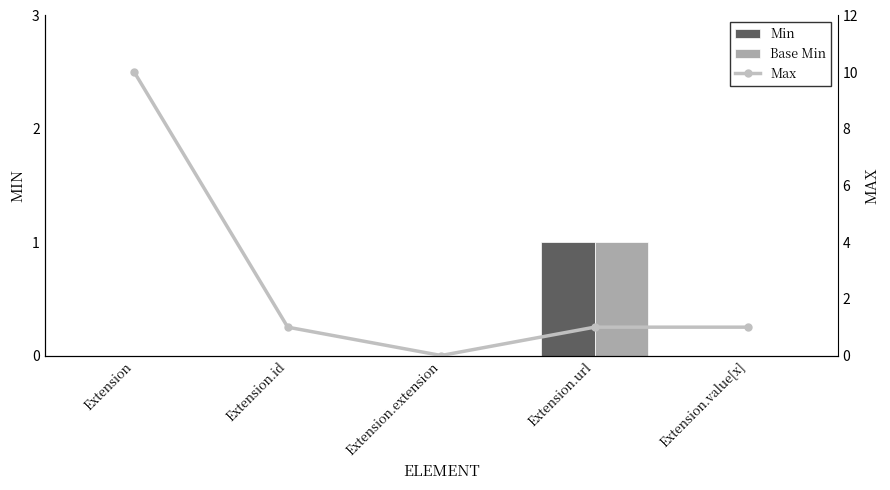

Count the Max values in the range 1 to 2.

3